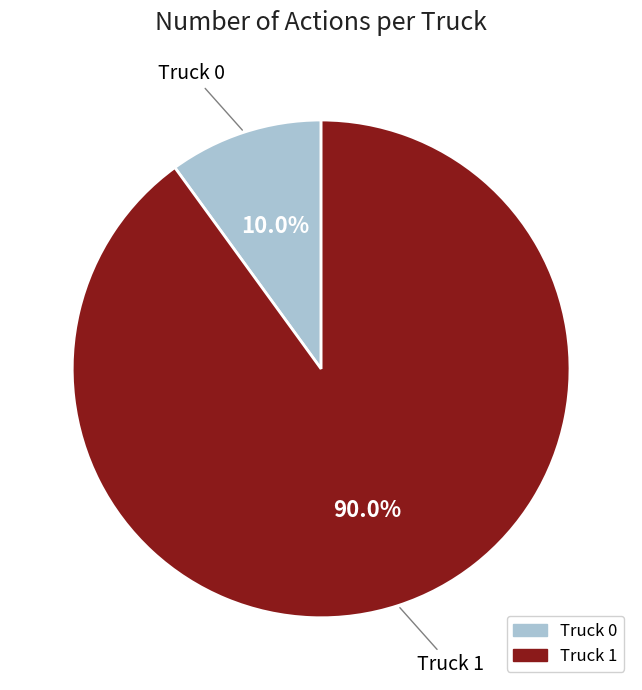

Does any single category account for the majority?

Yes